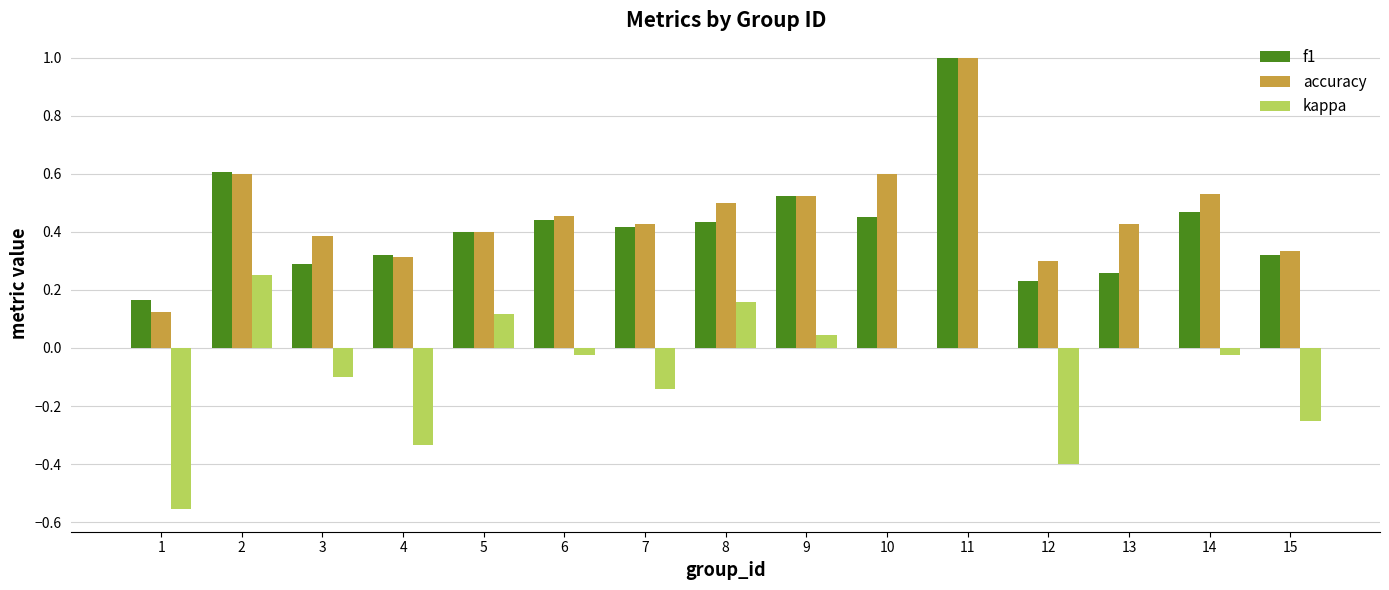

Between 11 and 13, which series saw the biggest shift?

f1